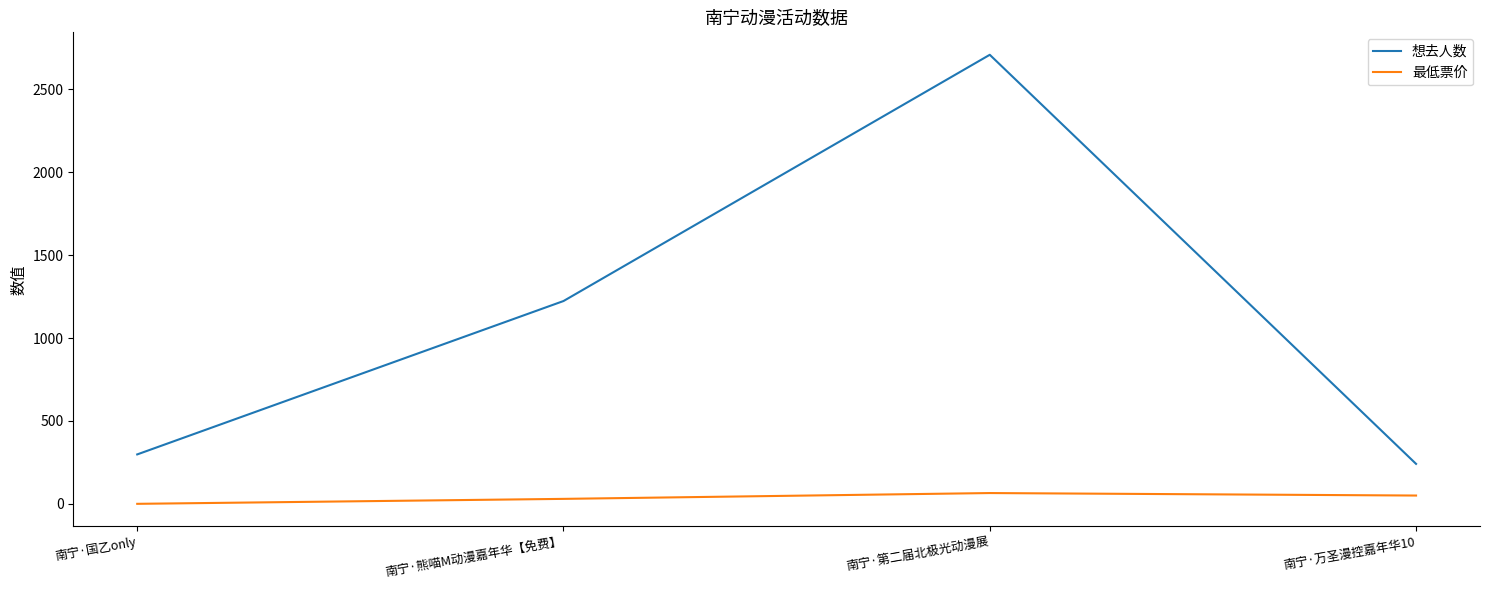

Read the 想去人数 value at 南宁·国乙only.

298.0